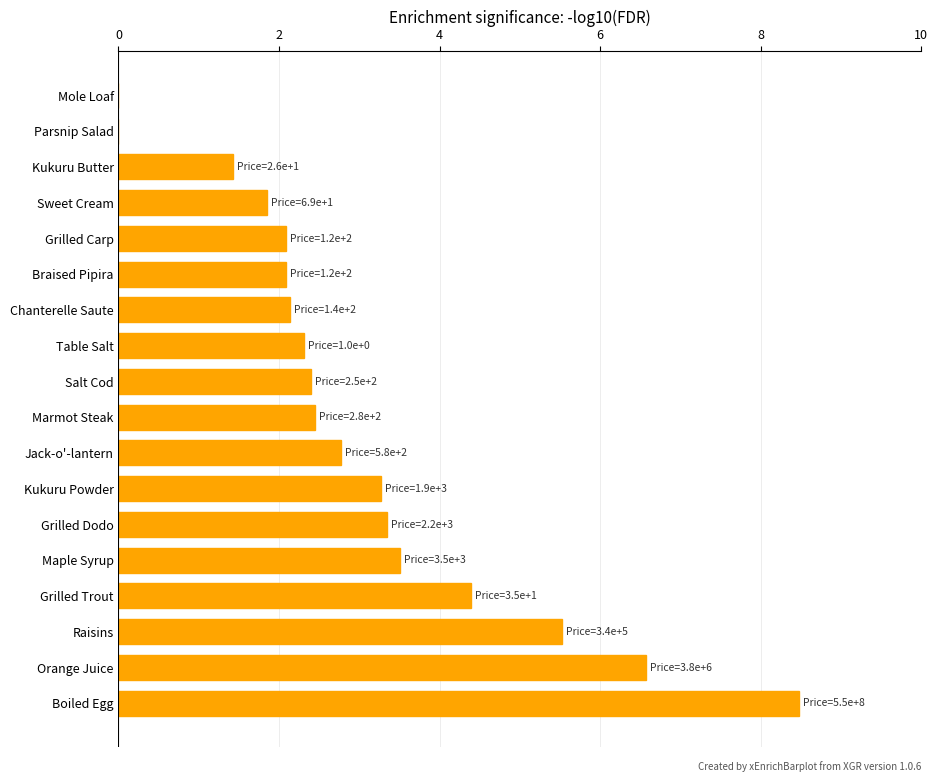

What is the sum of all values?

54.6